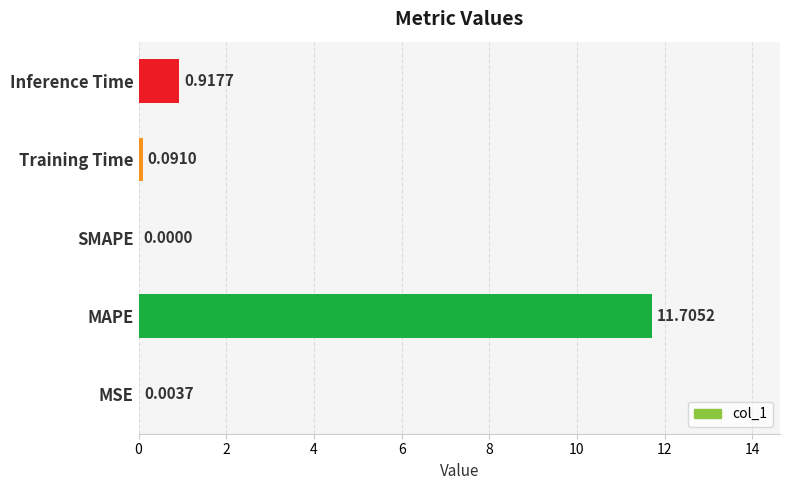

What is the sum of all values?

12.7